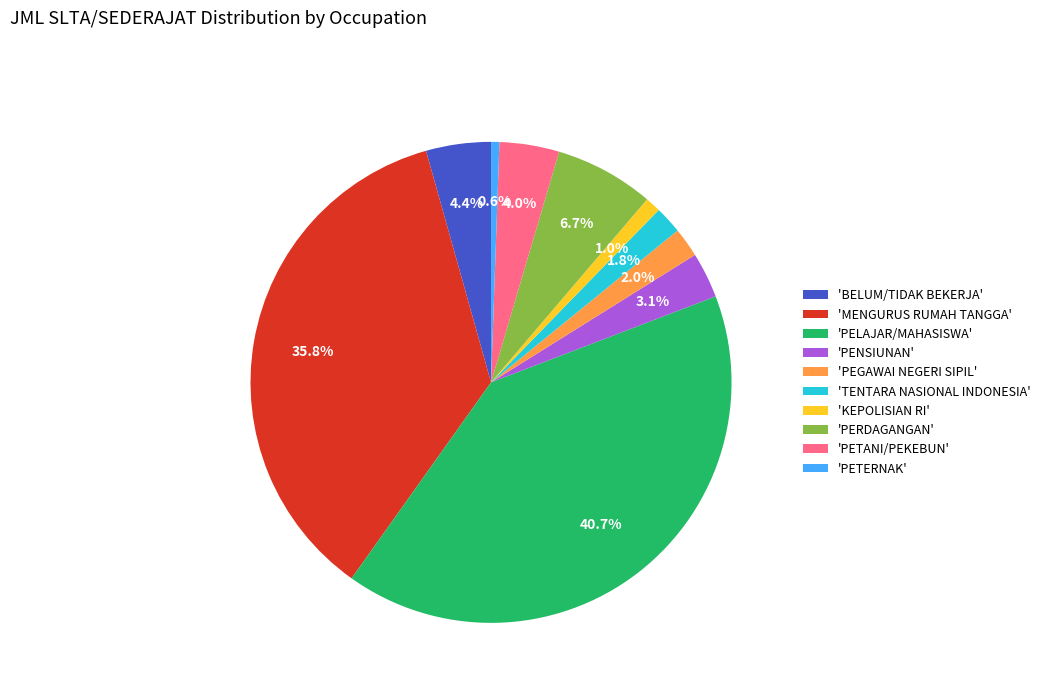

What percentage is NOT represented by 'TENTARA NASIONAL INDONESIA'?

98.2%